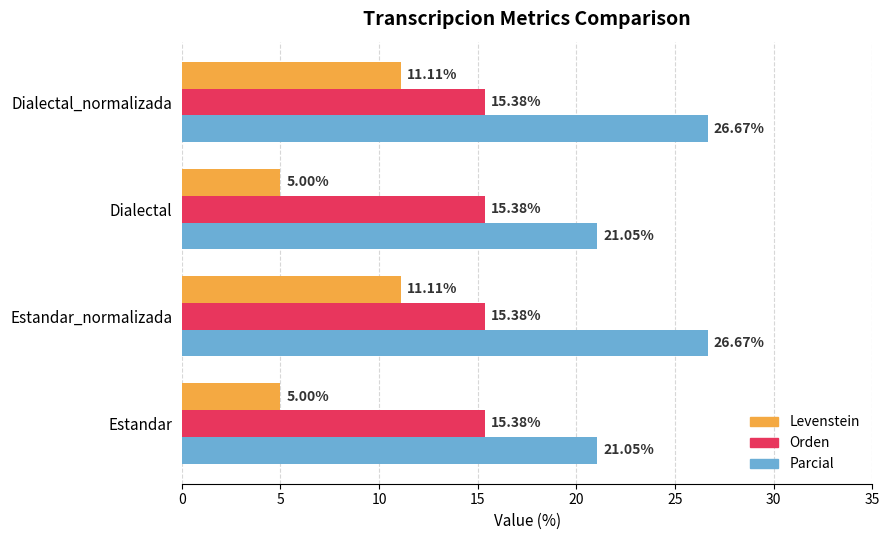

Which series has the widest spread of values?

Levenstein